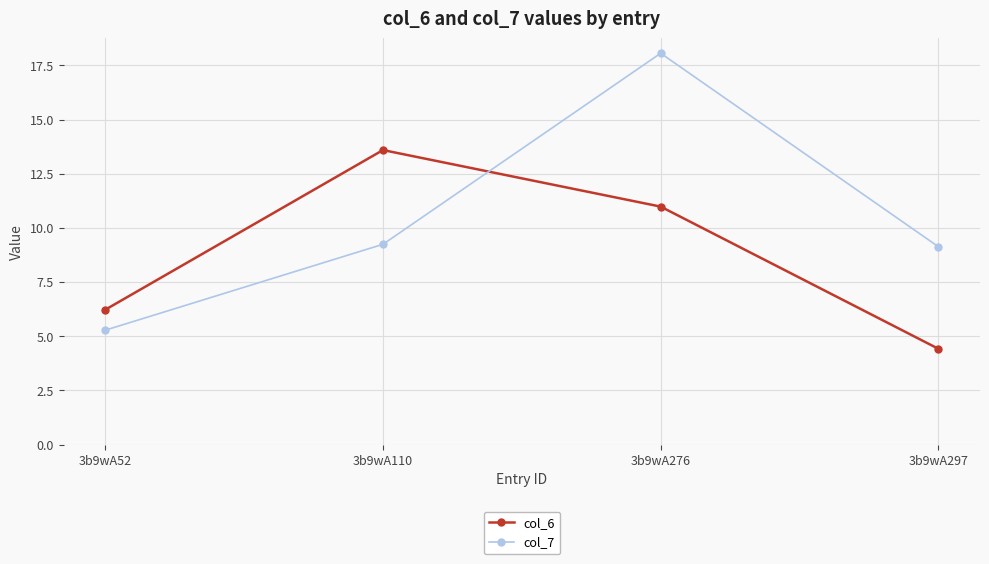

What is the maximum value for col_6?

13.6